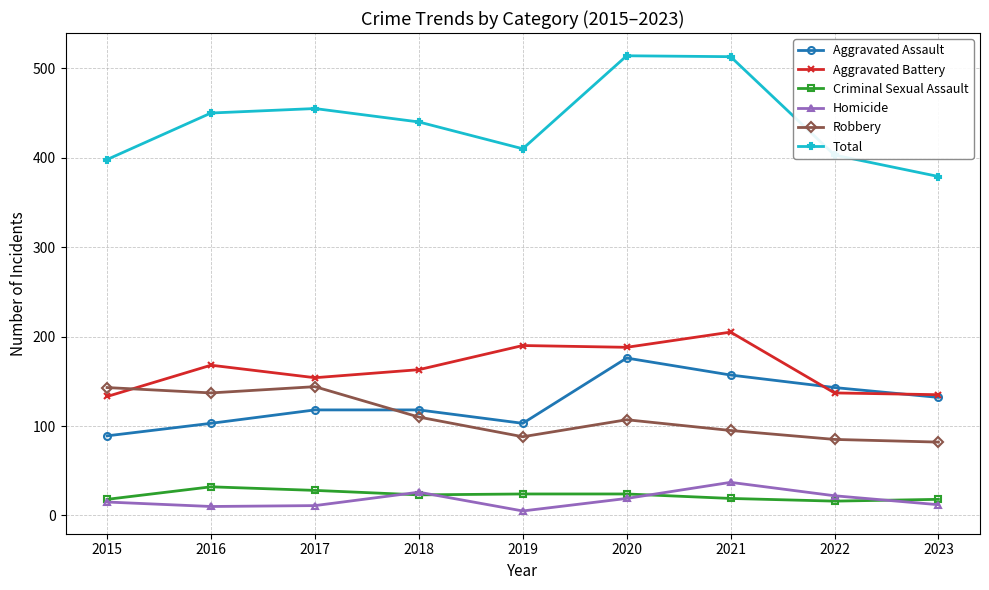

In Robbery, how many points are higher than both neighbors (excluding endpoints)?

2